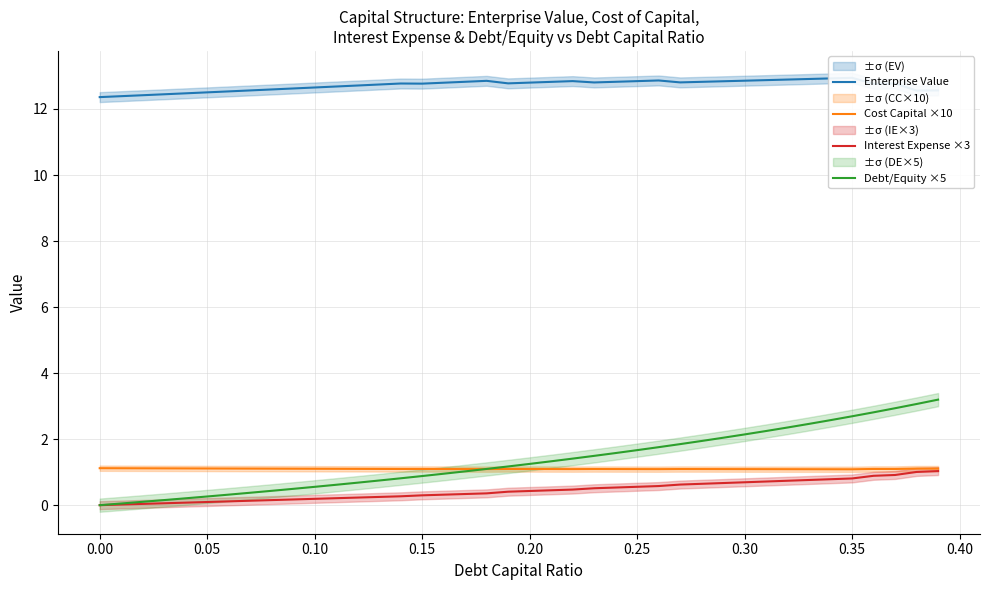

Which series has the widest spread of values?

Debt/Equity ×5